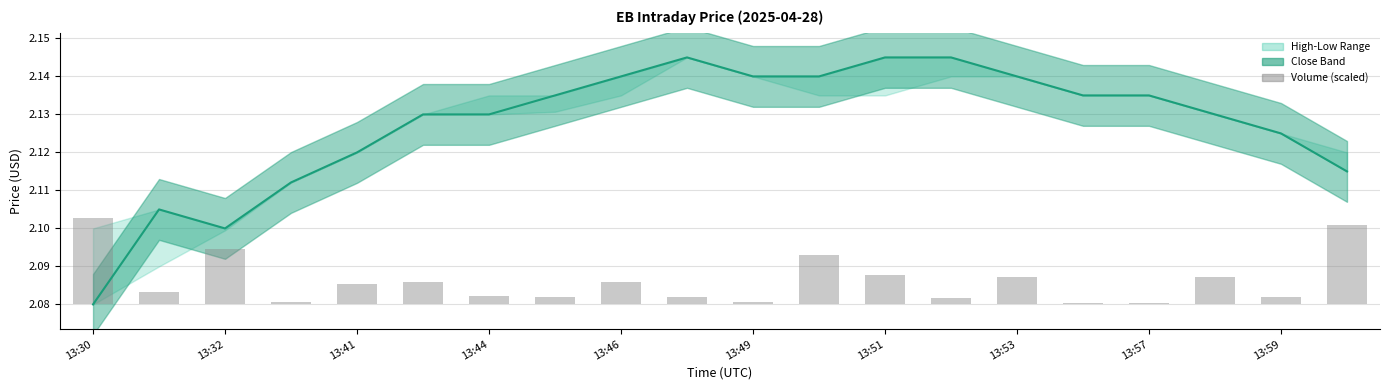

Where is Volume (scaled) nearest to the value 0?

15